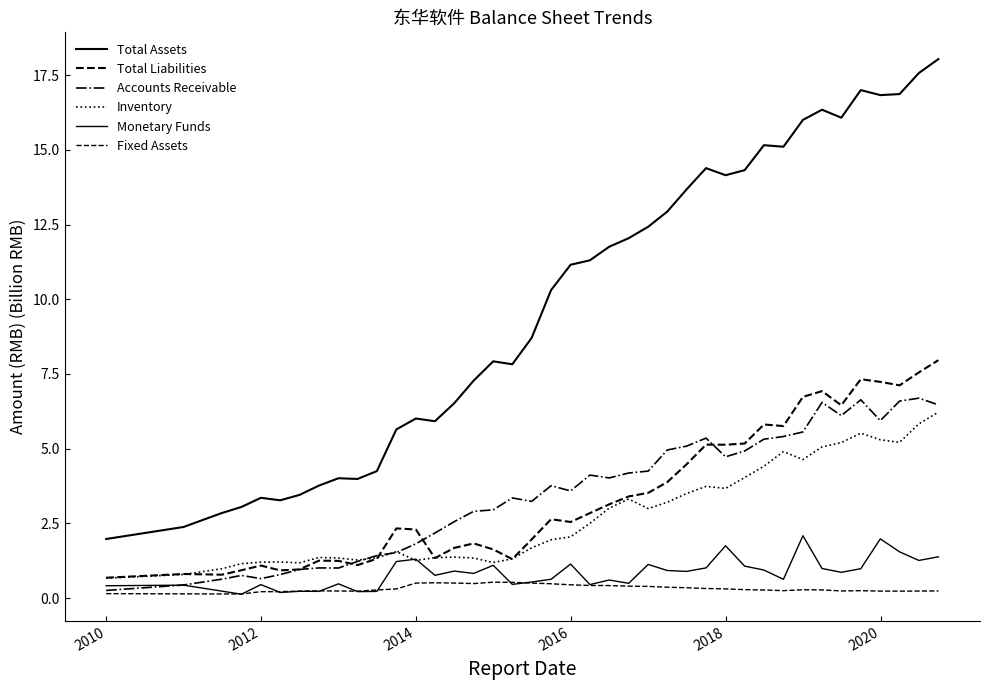

True or false: Total Assets has more than 1 interior local peaks.

True